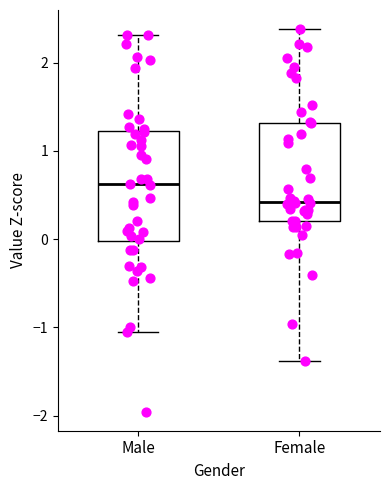

Reading left to right, read every box against the y-axis: the position of its median line, the range the box covers, and the ends of its whiskers. The values are not printed on the chart, so give them approximately, as read against the axis.

Male: median 0.6, box 0.0 to 1.2, whiskers -1.1 to 2.3
Female: median 0.4, box 0.2 to 1.3, whiskers -1.4 to 2.4